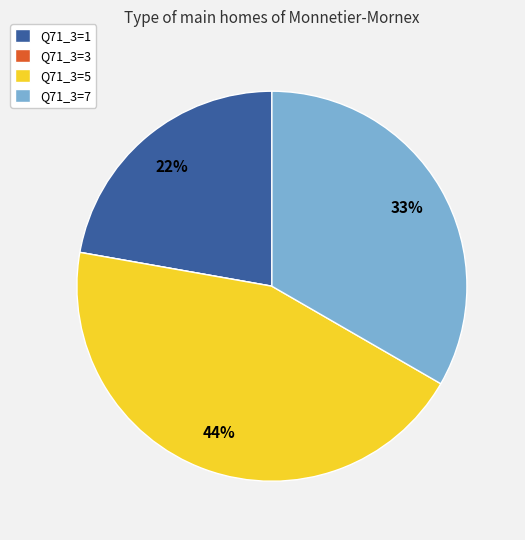

Does Q71_3=7 represent more than half of the total?

No